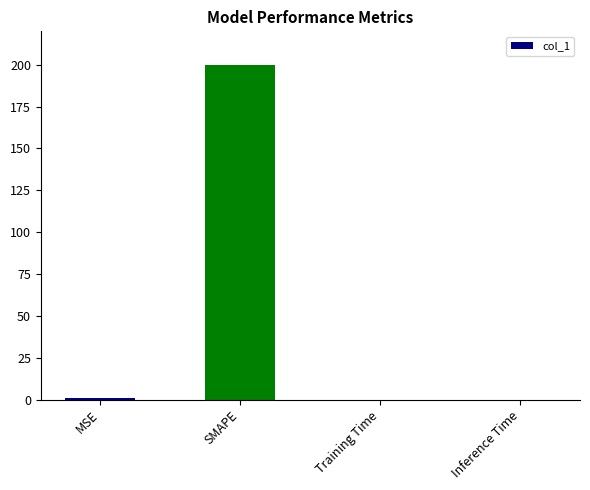

What is the maximum value shown in the chart?

200.0